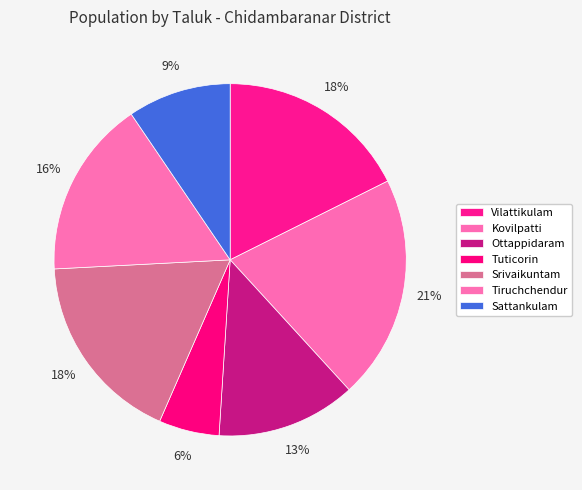

Which slice is the smallest?

Tuticorin